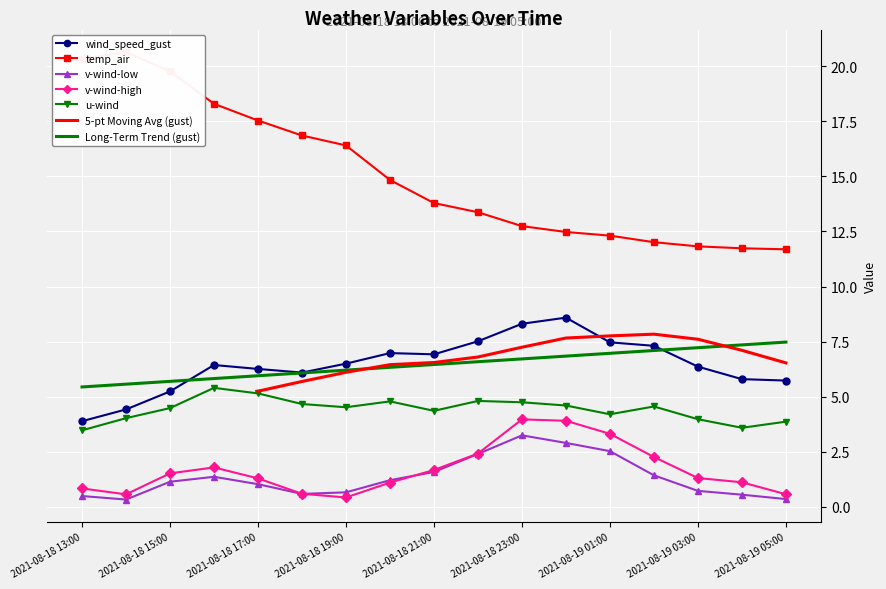

At which label does v-wind-low reach its peak?

2021-08-18 23:00